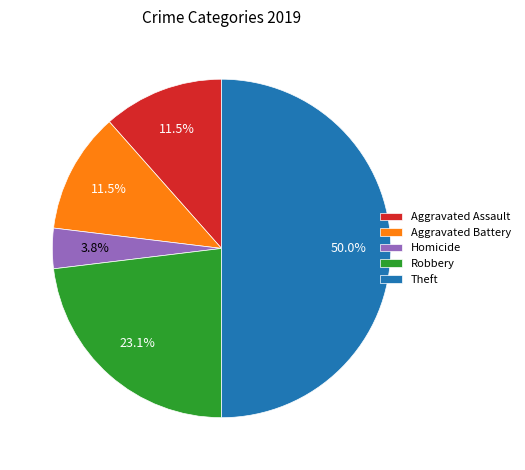

Does Homicide account for over 50% of the chart?

No